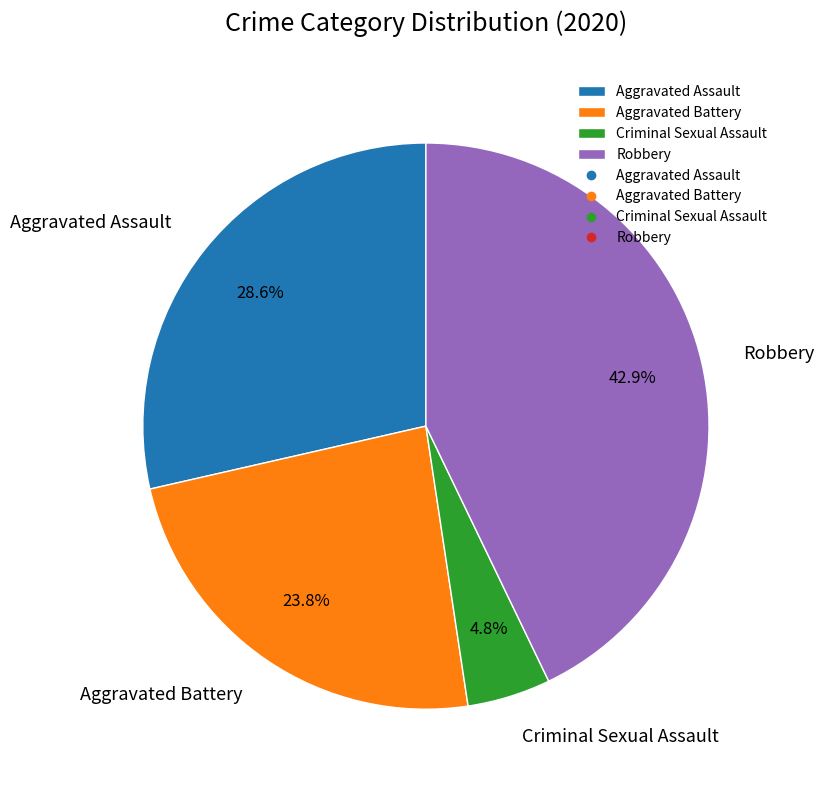

Which slice is the largest?

Robbery